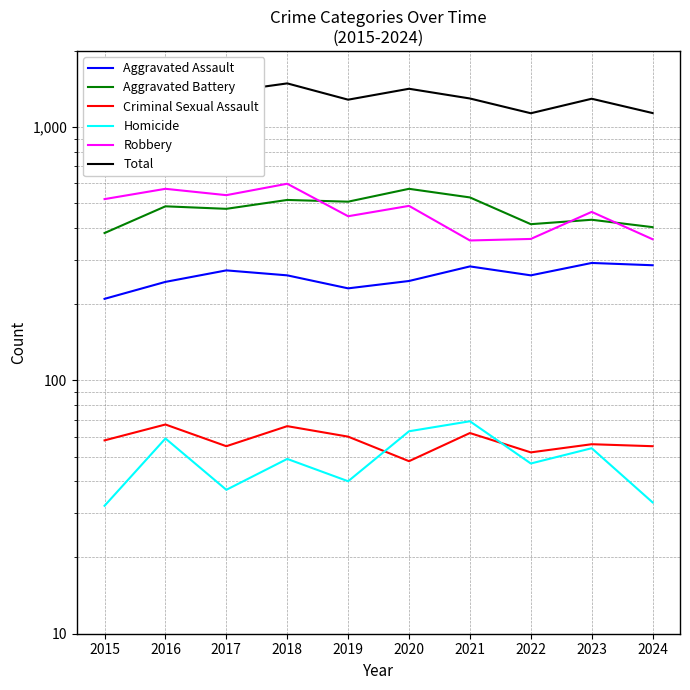

Is it true that Homicide equals 73 at 2022?

False